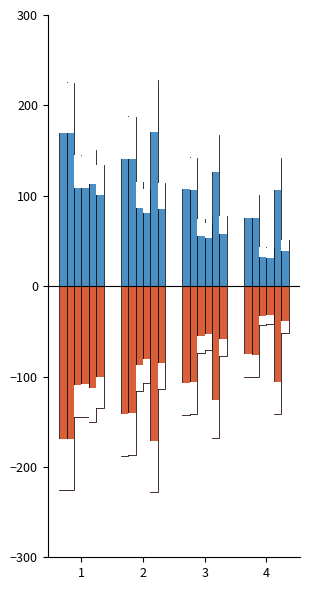

Which category has the lowest value in the PyNE-voxel series?

4